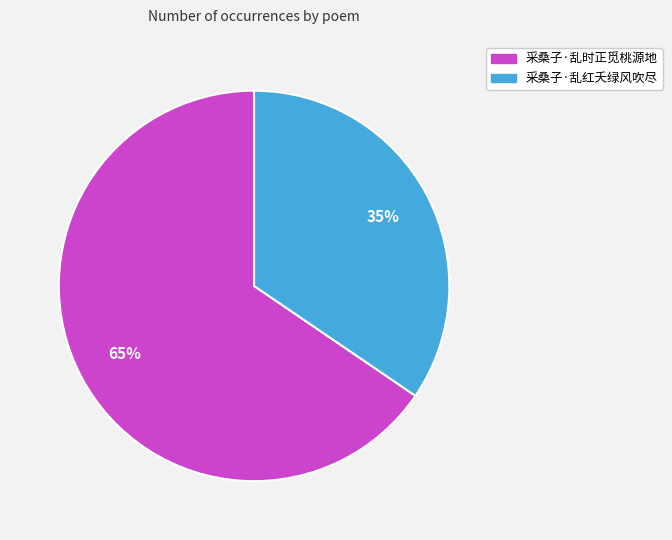

Count the number of slices in the pie.

2